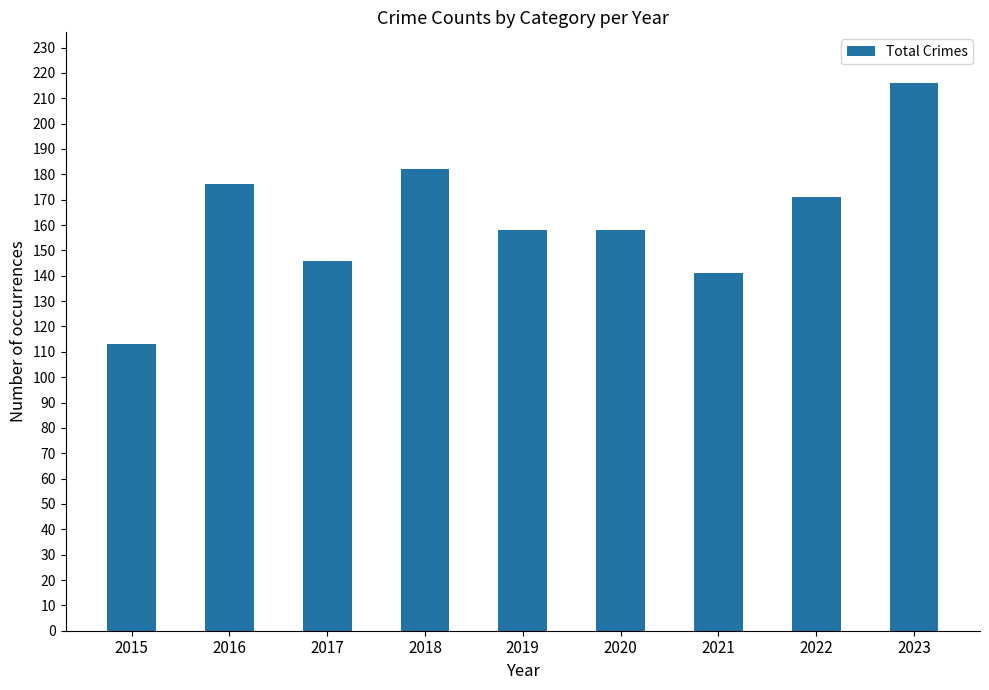

What is the value of the 5th bar from the left?

158